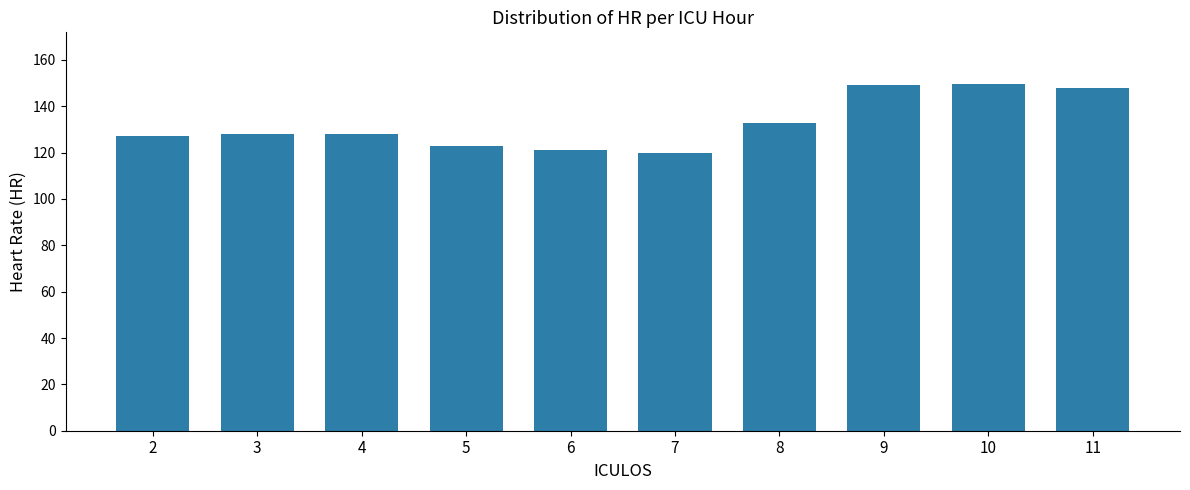

What is the difference between the values at 9 and 8?

16.0